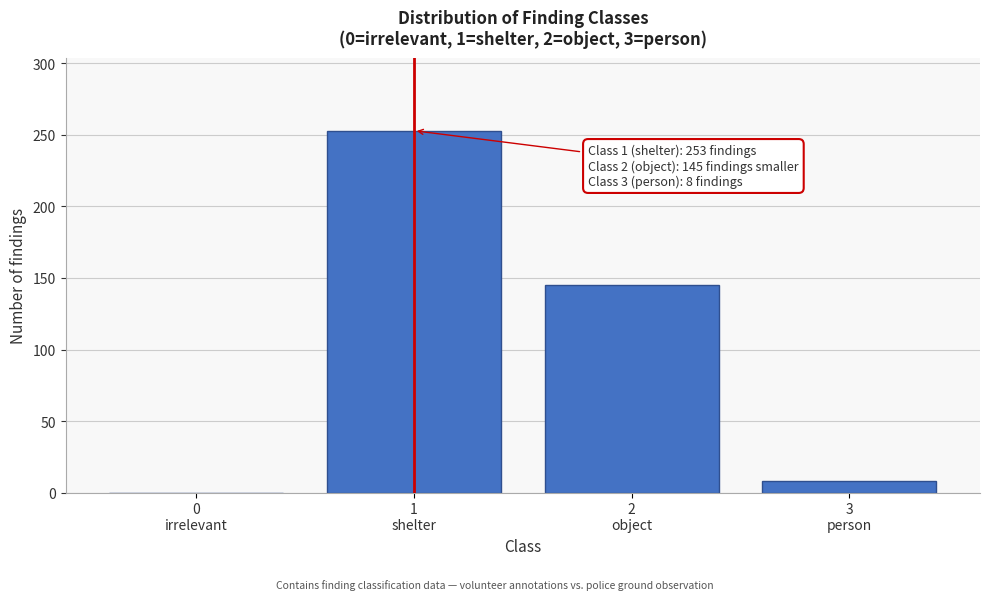

What is the sum of all values?

406